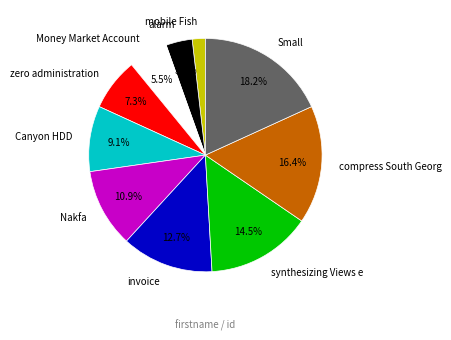

Which has a higher value, Money Market Account or mobile Fish?

Money Market Account